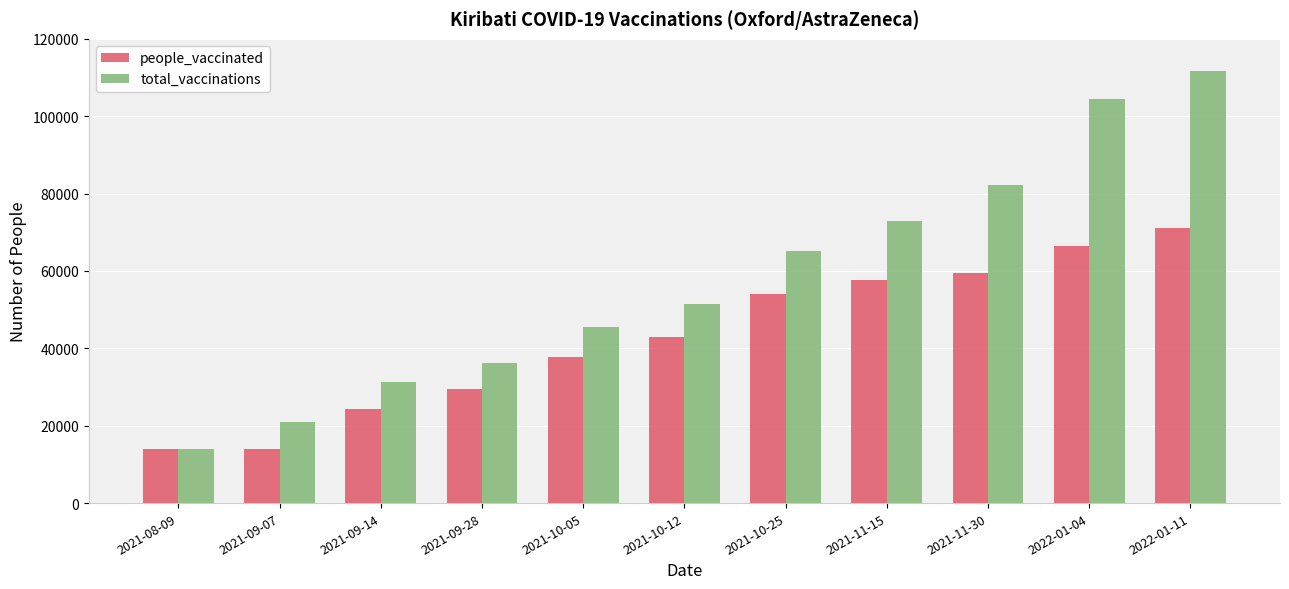

The total_vaccinations series shows 31332 at 2021-09-14. True or false?

True